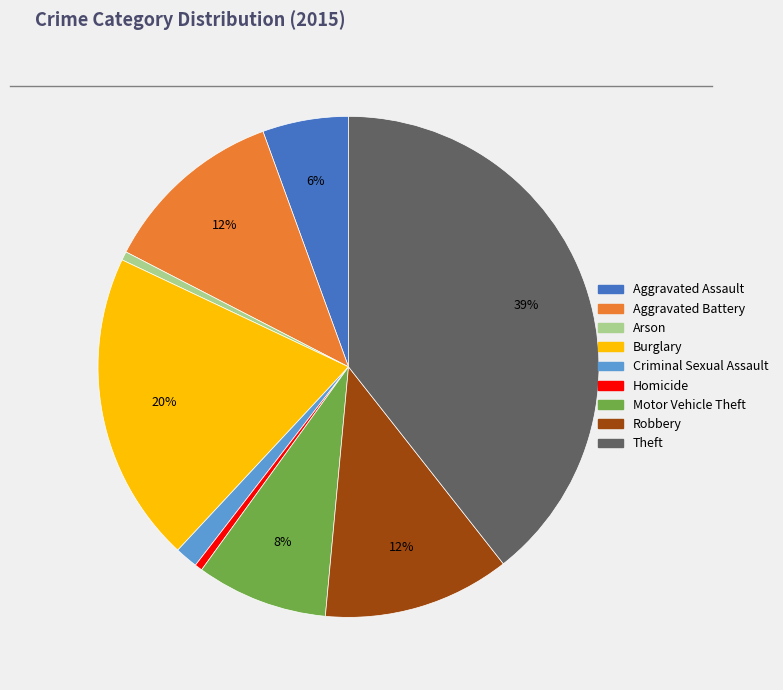

Between Burglary and Criminal Sexual Assault, which is larger?

Burglary